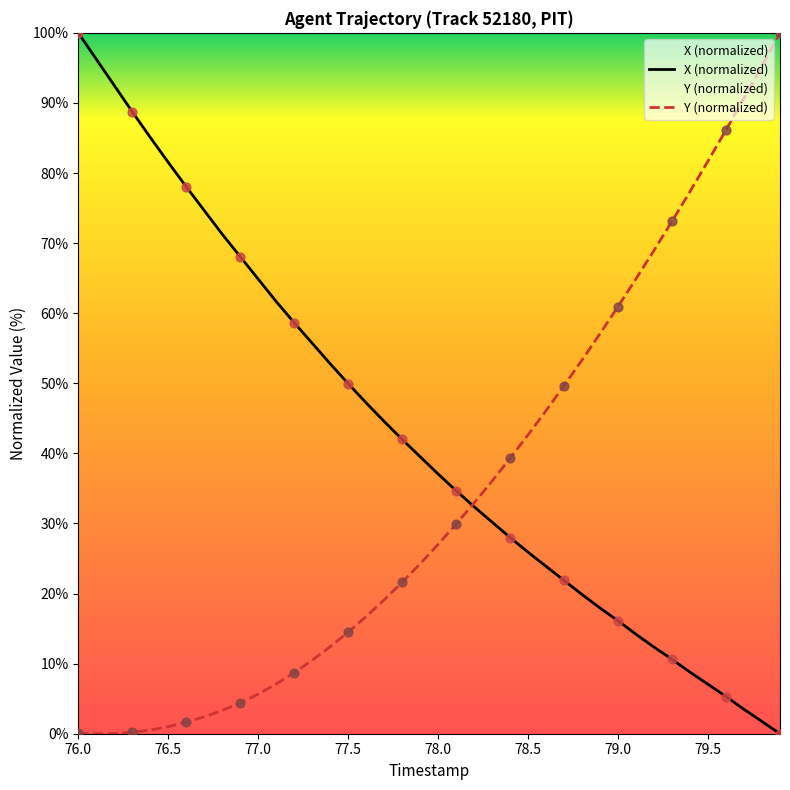

Which series has the widest spread of Y values?

X (normalized)